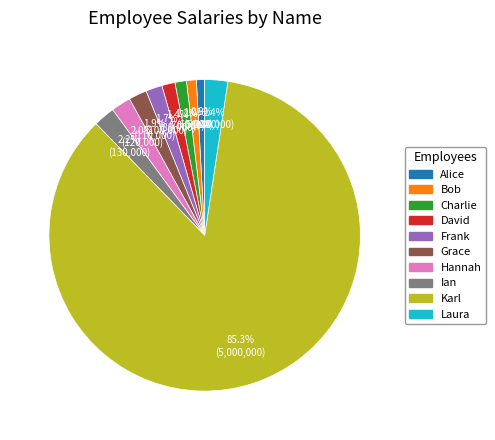

Between Alice and Grace, which is larger?

Grace